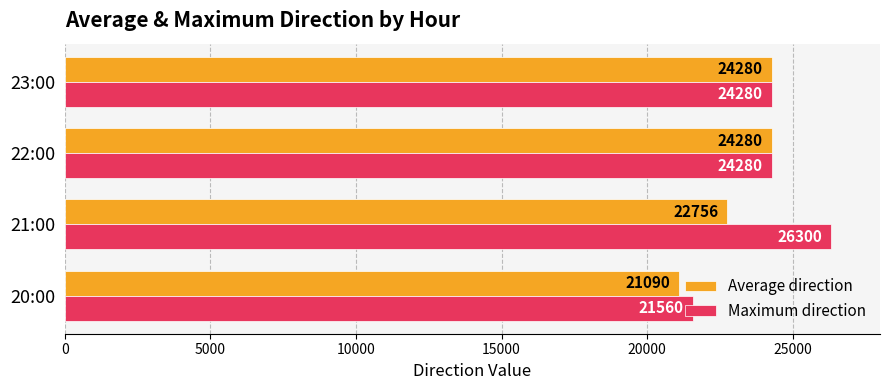

What is the approximate value of Average direction at 21:00, to the nearest 50?

22750